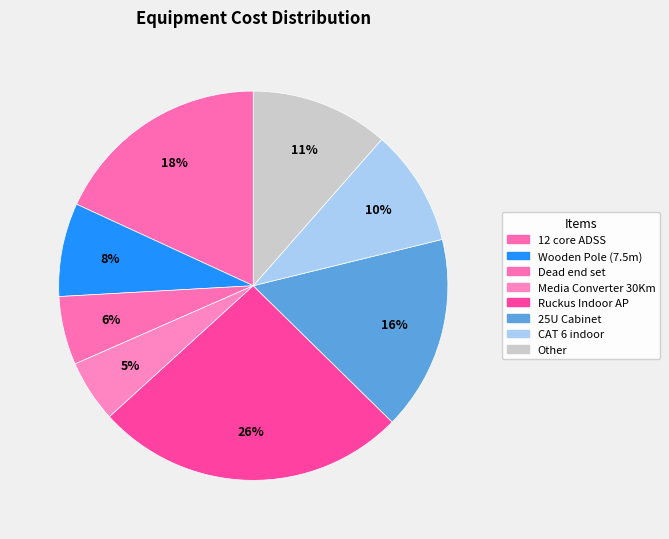

Which category has the biggest portion of the pie?

Ruckus Indoor AP